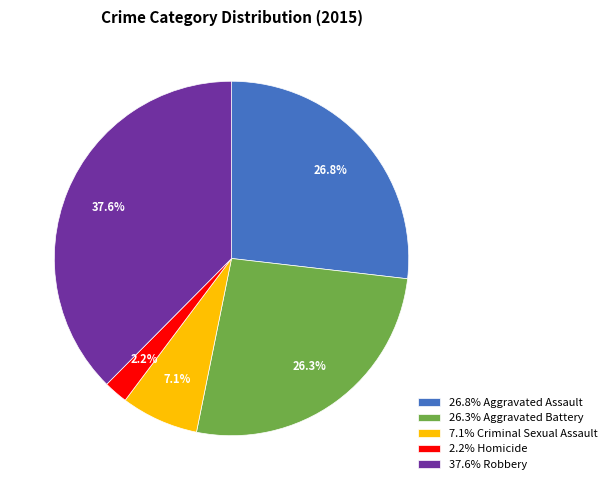

What is the ratio of the value at 2.2% Homicide to the value at 7.1% Criminal Sexual Assault?

0.3